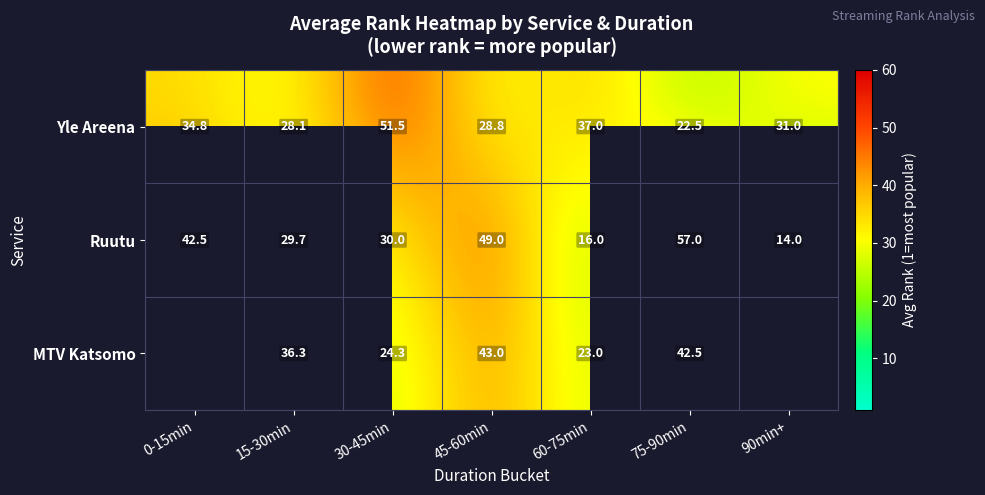

Where does the Ruutu series first go above 30?

0-15min